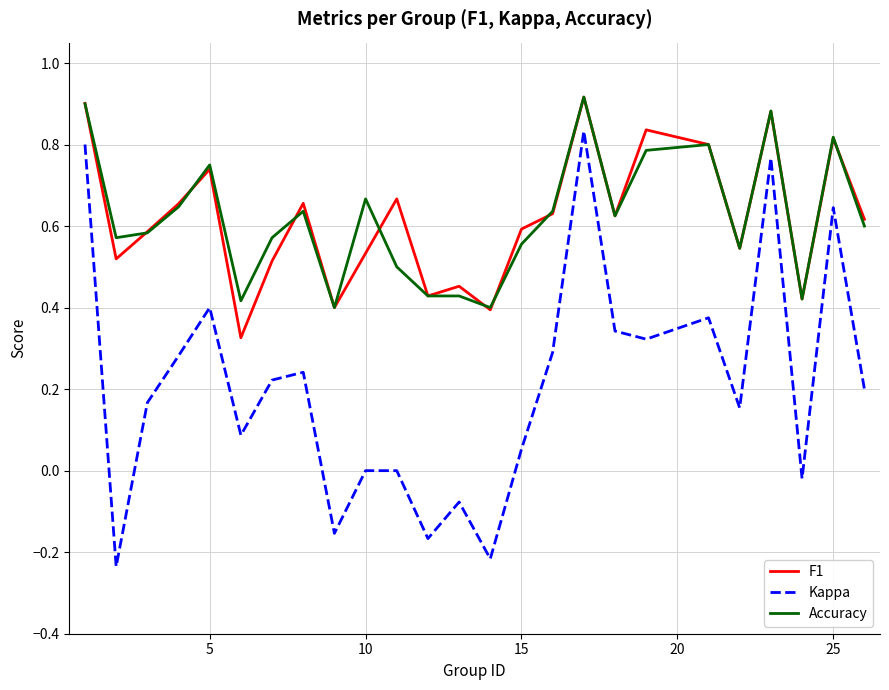

How many interior local valleys does the F1 series have?

8